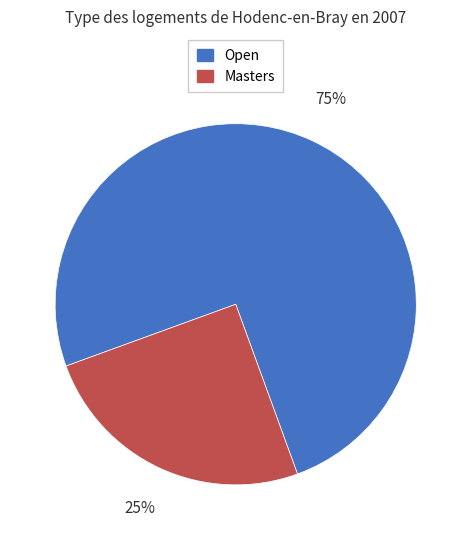

Is there a majority slice in this chart?

Yes